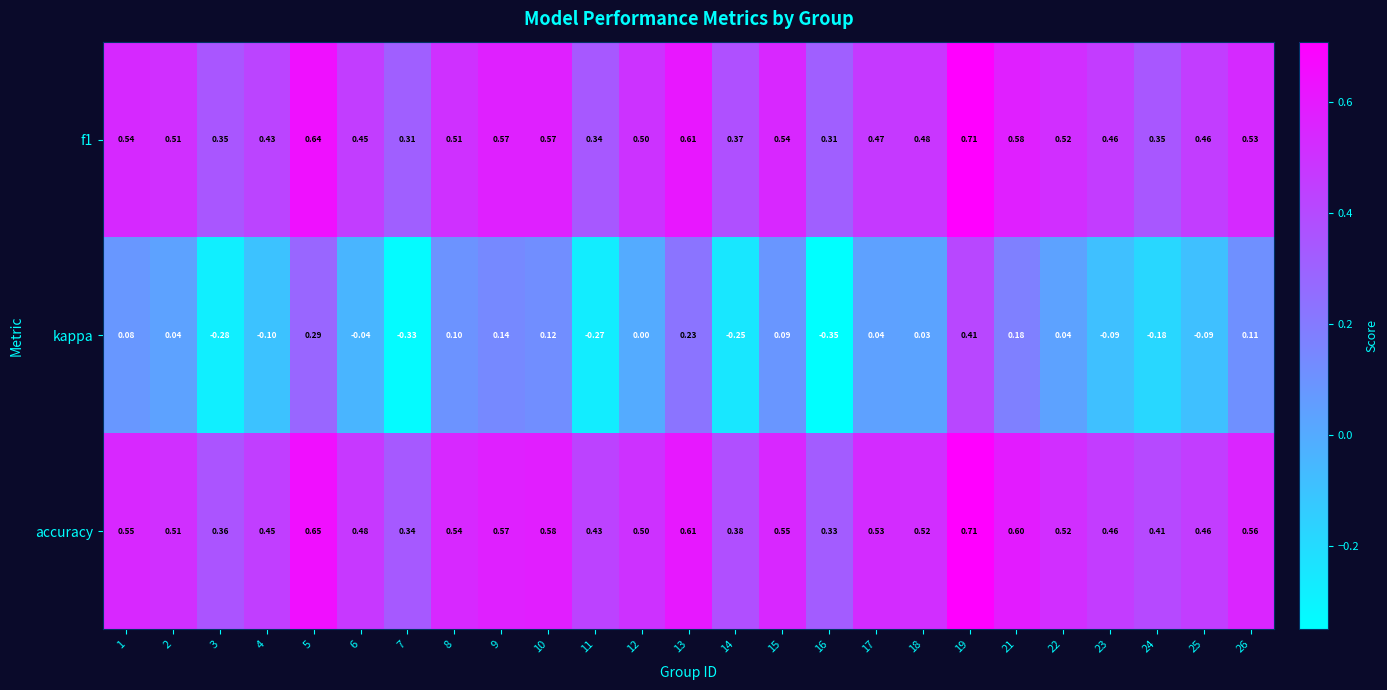

Which series changed the most between 4 and 14?

kappa